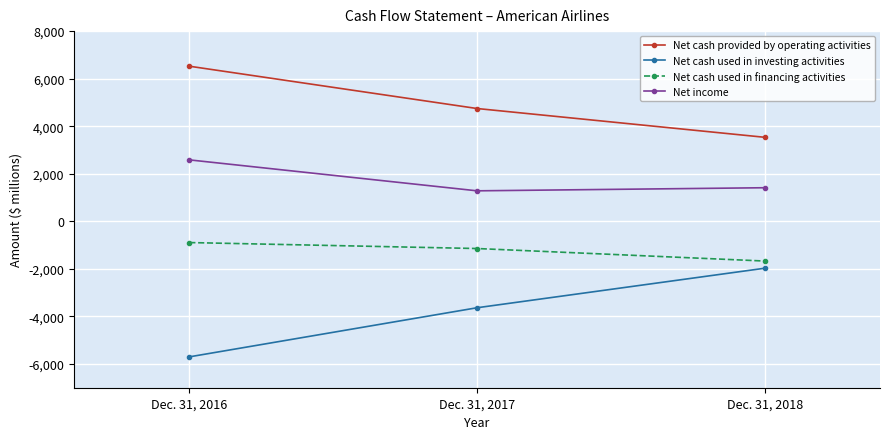

List the series in order of their overall mean, highest first.

Net cash provided by operating activities, Net income, Net cash used in financing activities, Net cash used in investing activities